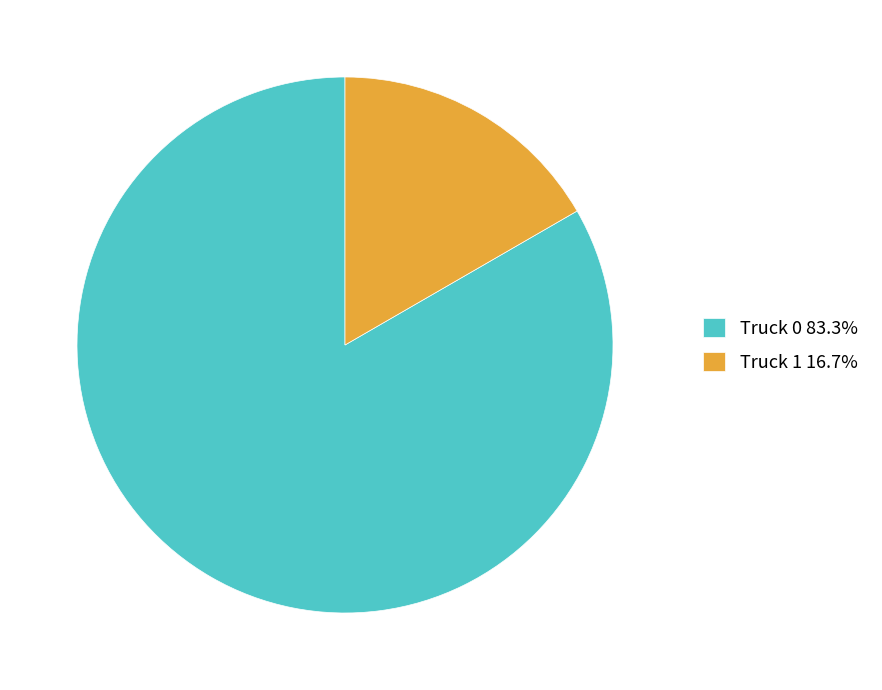

Combined, do Truck 1 16.7% and Truck 0 83.3% account for over 50%?

Yes